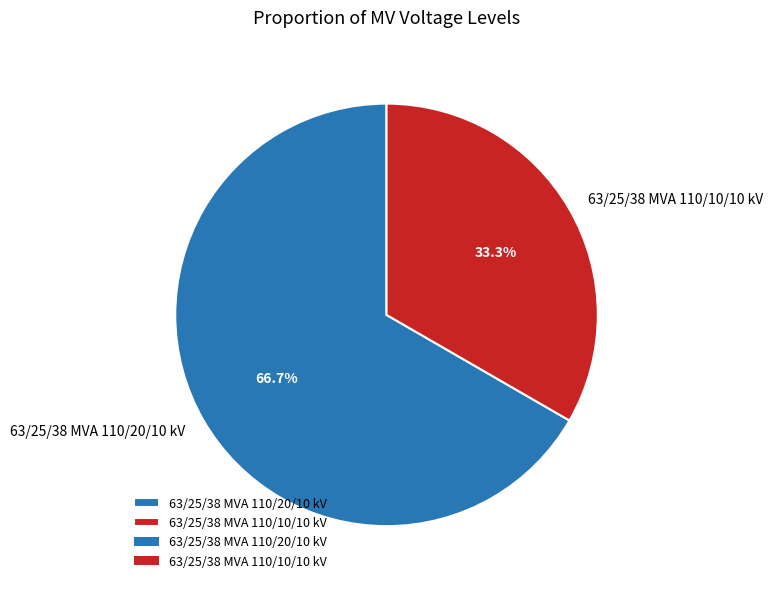

What percentage is the 63/25/38 MVA 110/20/10 kV slice, to the nearest percent?

67%